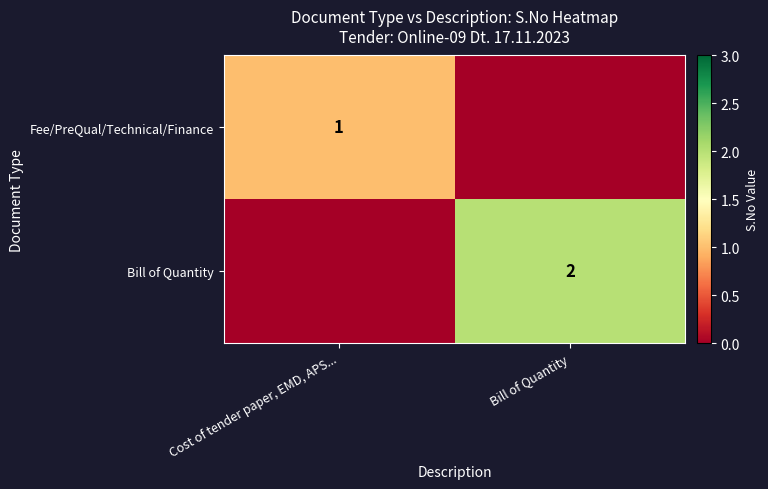

Is it true that Bill of Quantity equals 2 at Bill of Quantity?

True